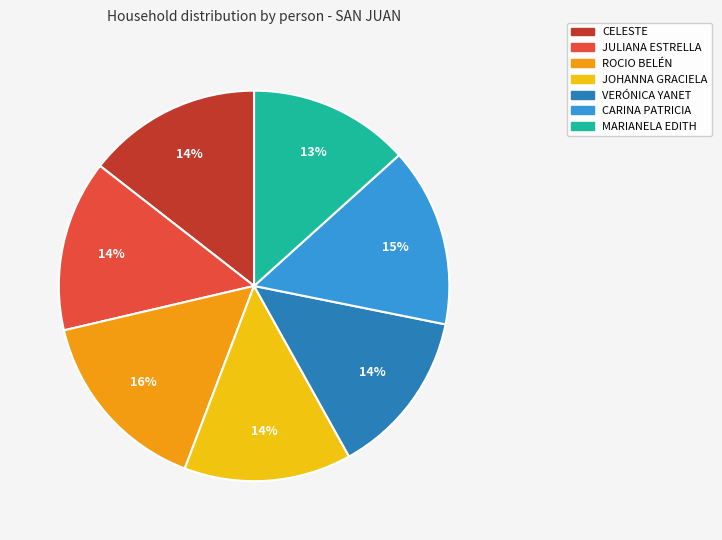

What percentage is the MARIANELA EDITH slice, to the nearest percent?

13%